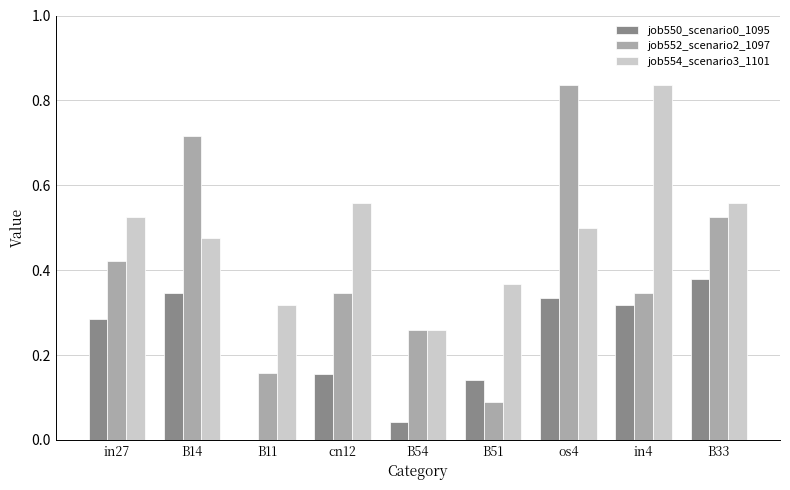

What is the sum of the job554_scenario3_1101 values at os4 and in4?

1.3